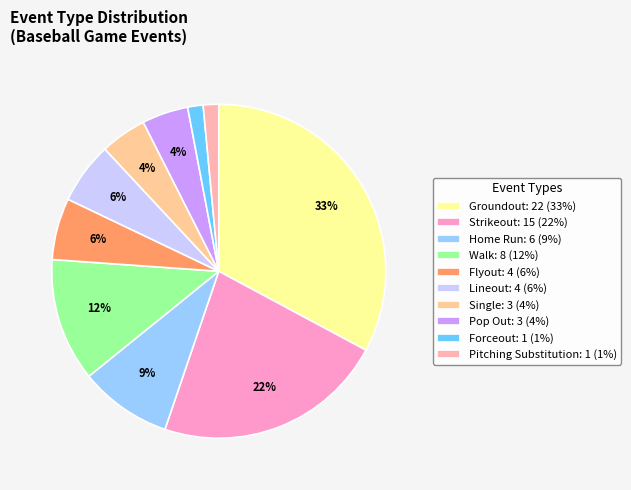

Which category has the biggest portion of the pie?

Groundout